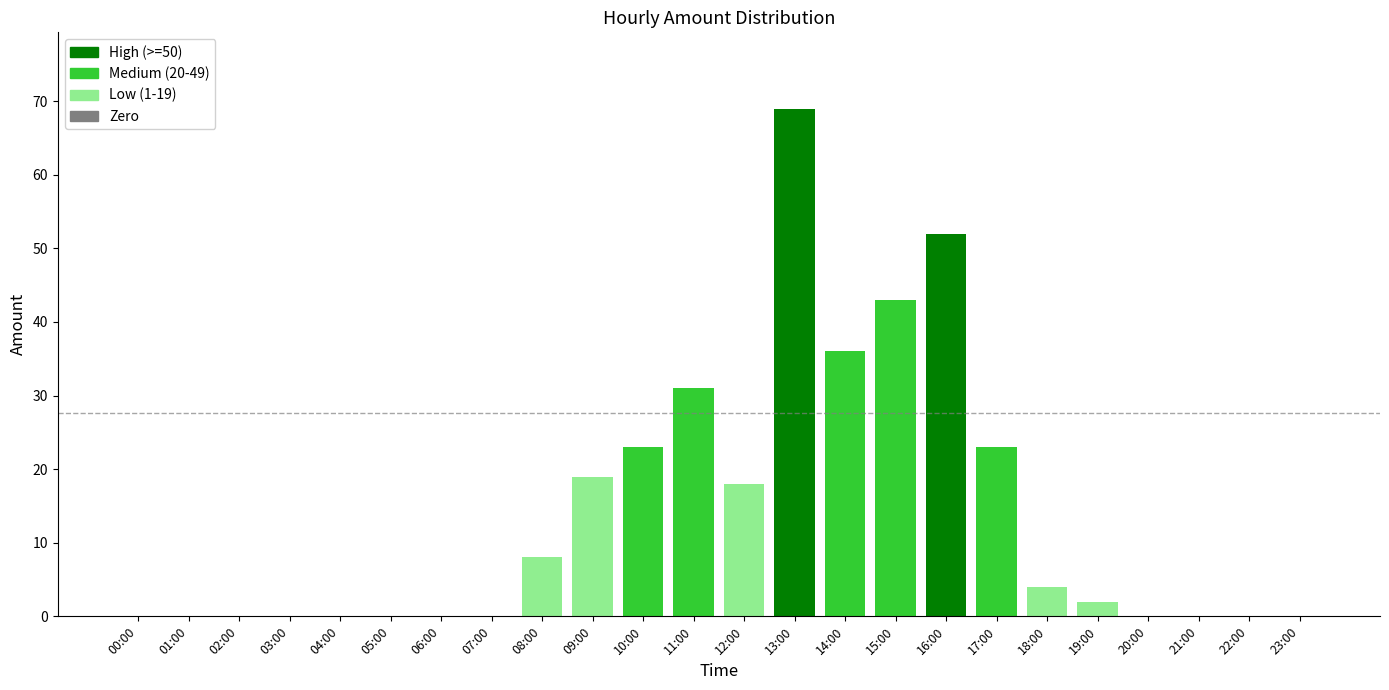

Are the bars horizontal?

No